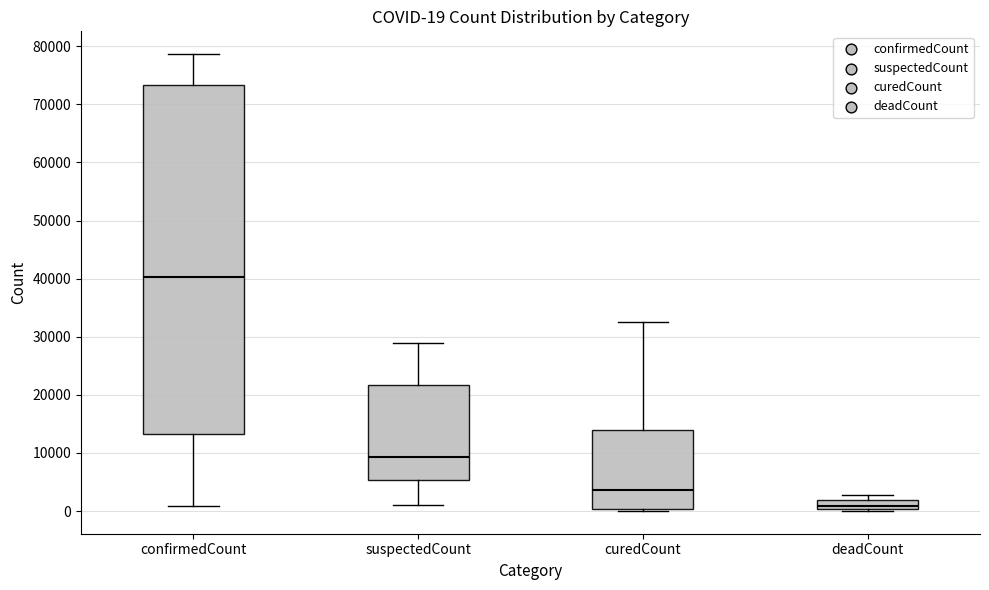

Which box has the highest median line?

confirmedCount